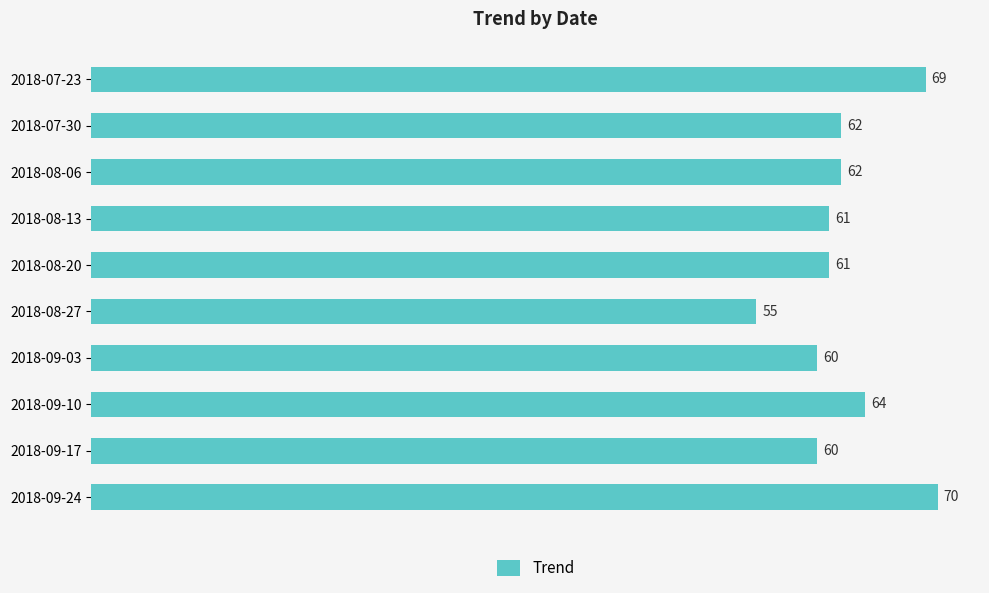

How many bars are there in total?

10